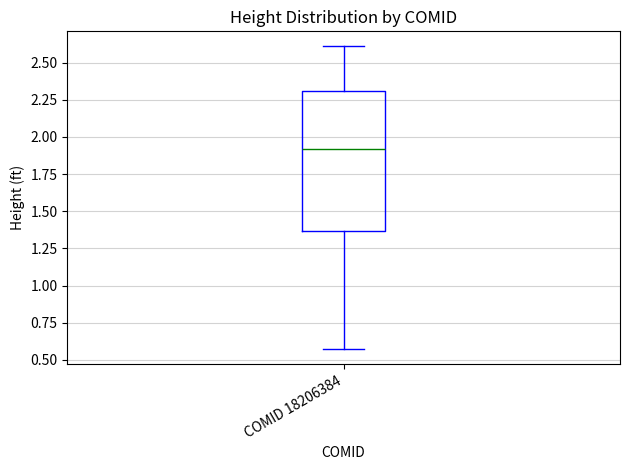

Where is the lower edge of the box for COMID 18206384 on the y-axis? The values are not printed on the chart, so give them approximately, as read against the axis.

1.35